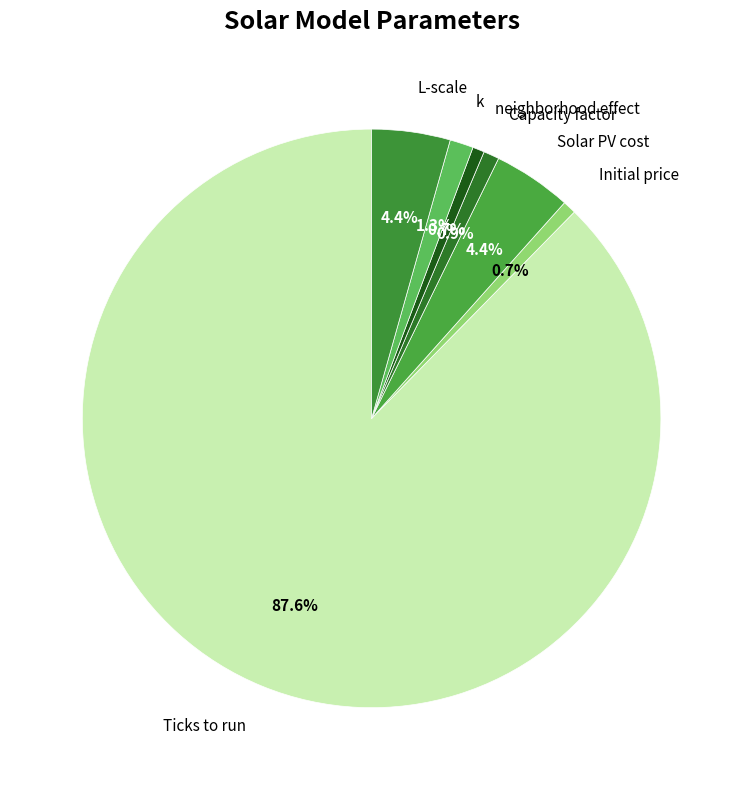

Does Solar PV cost represent more than half of the total?

No